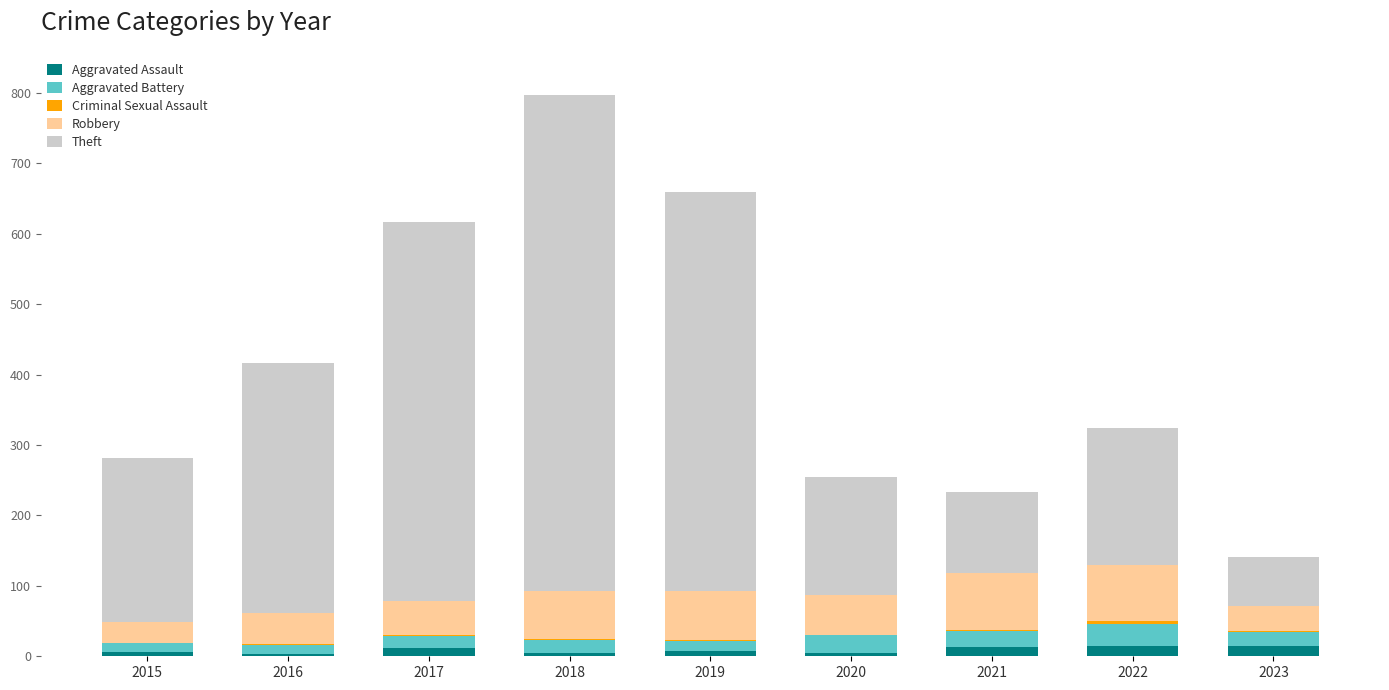

What is the sum of all Aggravated Assault values?

79